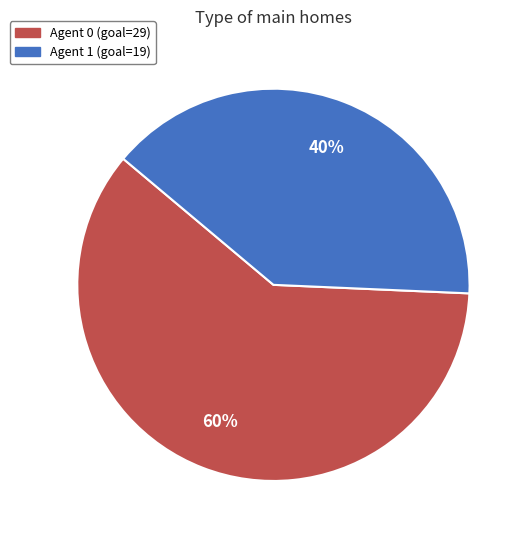

Does any single category account for the majority?

Yes